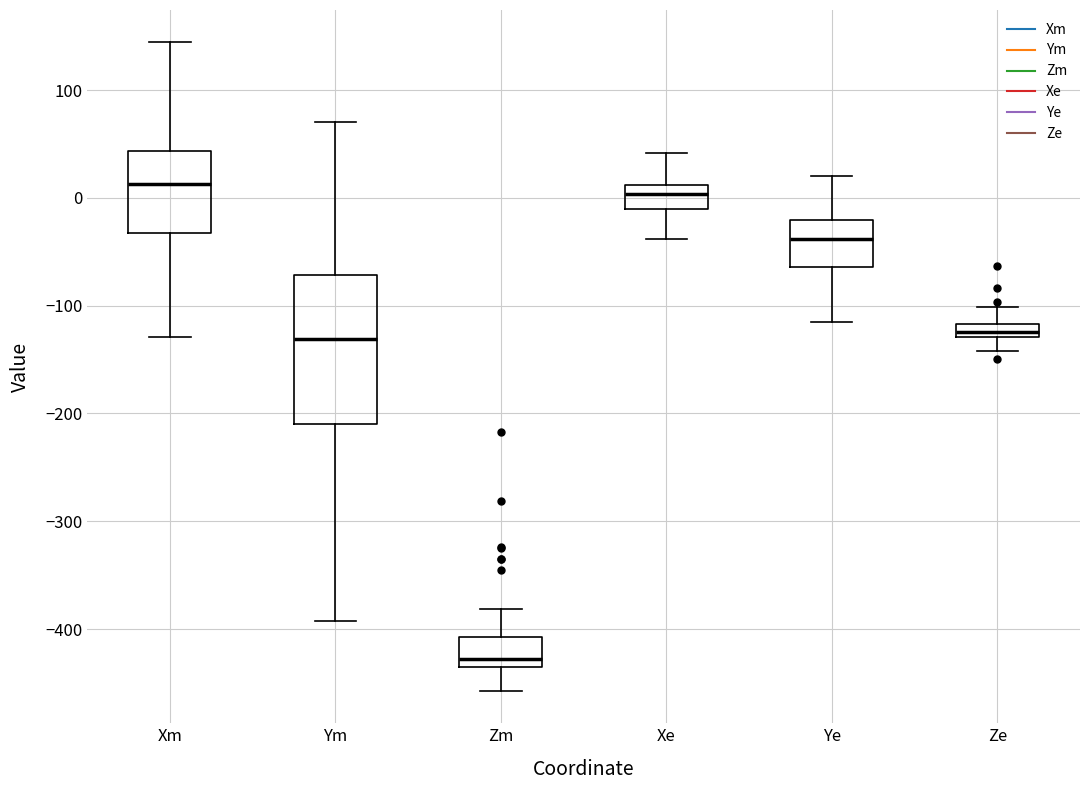

Comparing the boxes themselves (not the whiskers), which one is the tallest?

Ym